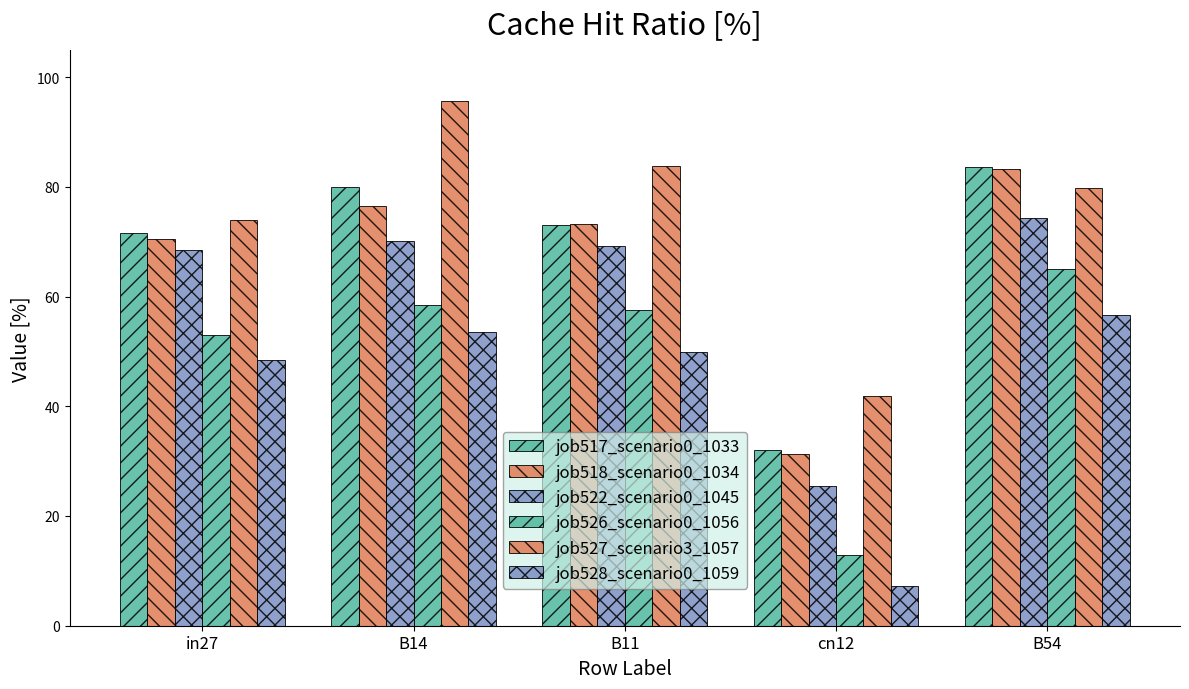

Does the chart contain stacked bars?

No